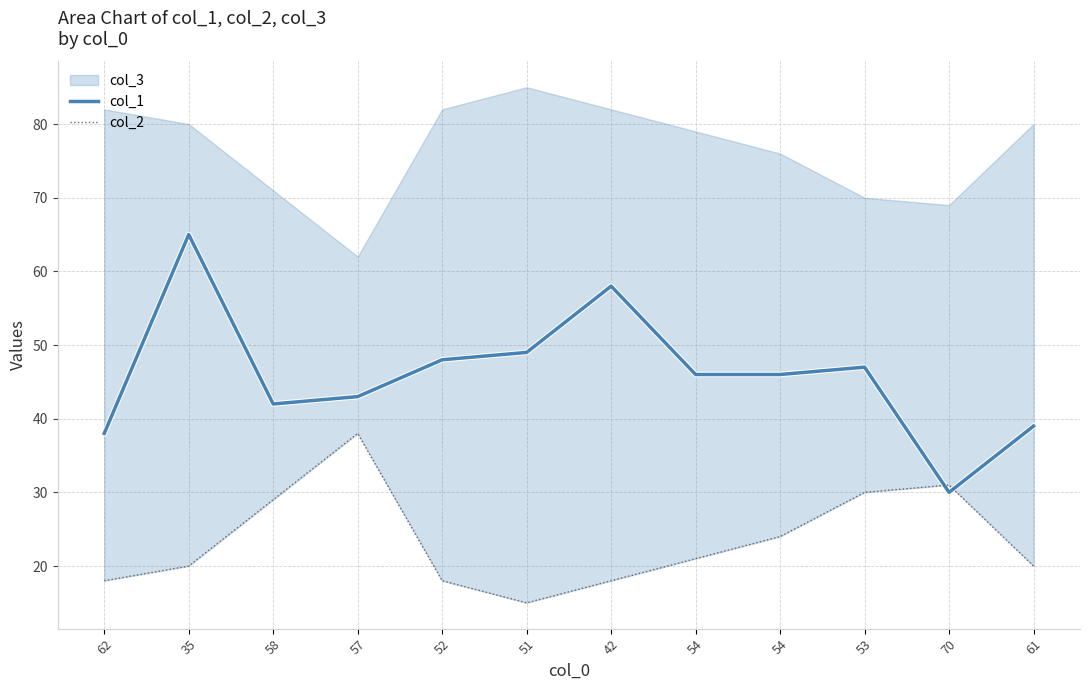

Which series changed the most between 35 and 61?

col_1